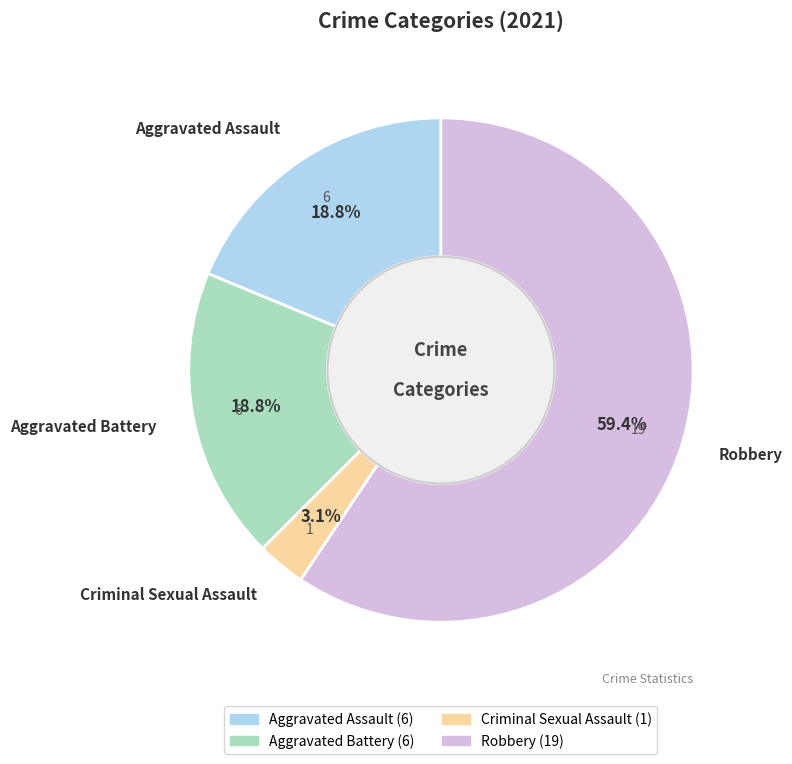

To the nearest percent, what is the combined percentage of Robbery and Aggravated Assault?

78%